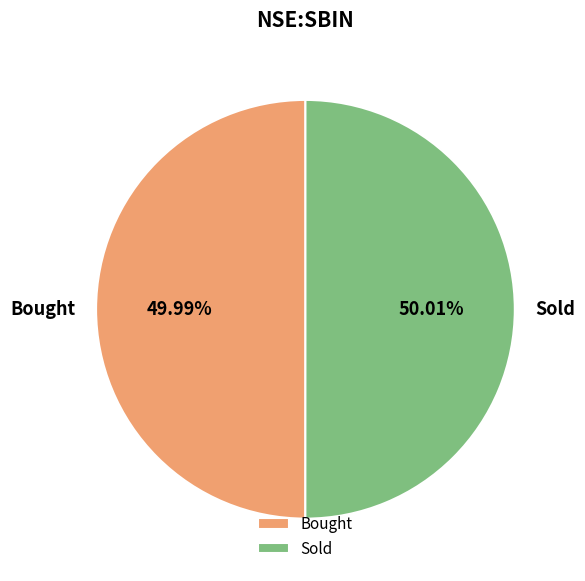

Combined, what portion of the pie is Bought and Sold?

100.0%